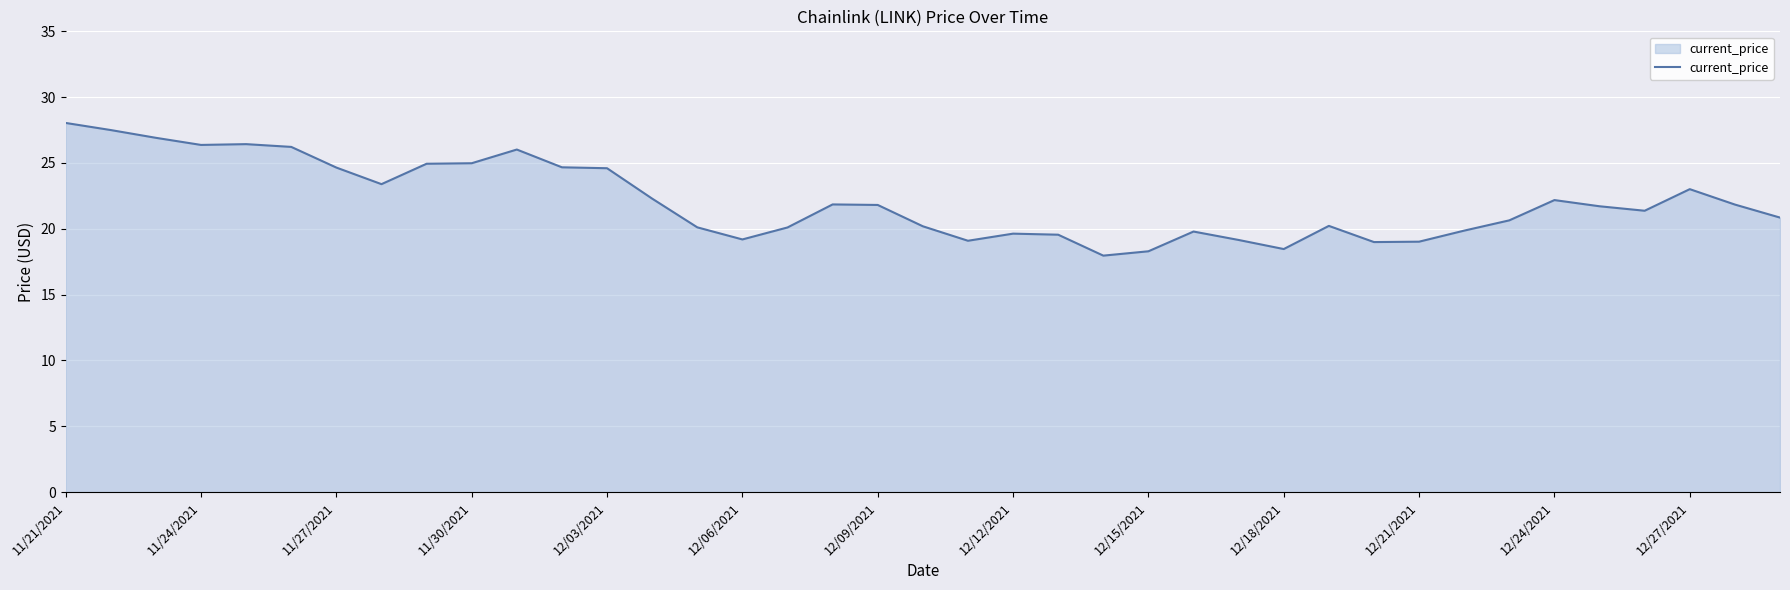

How many lines are shown in the chart?

1